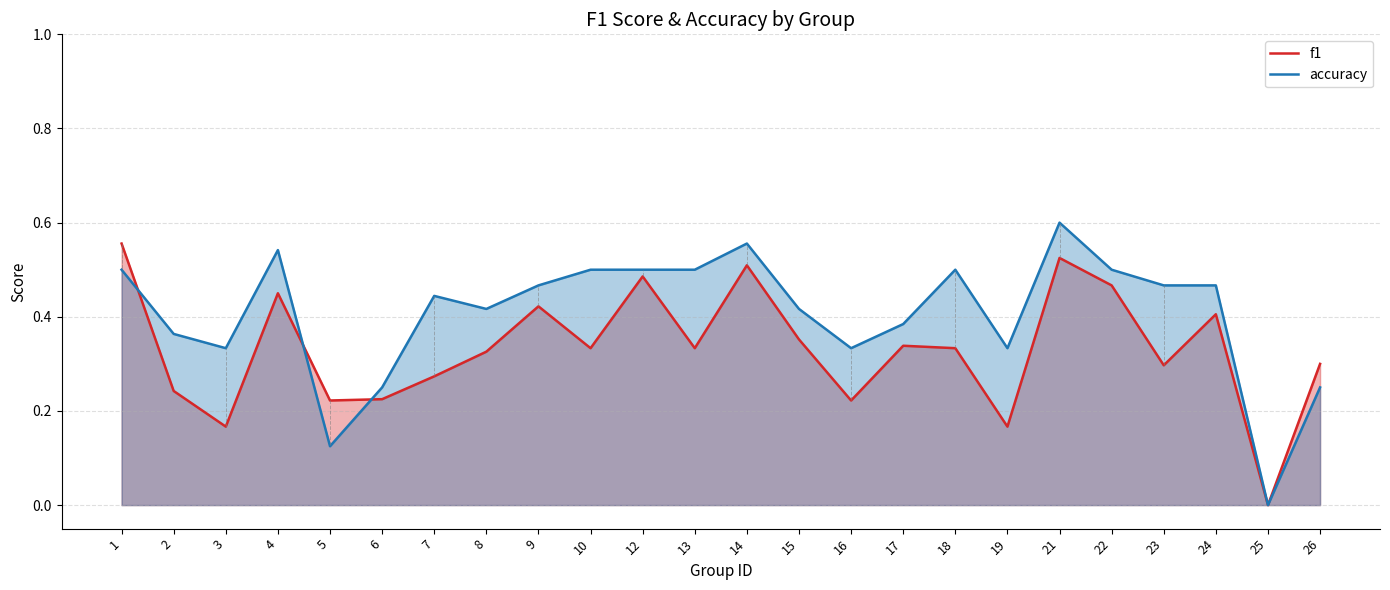

The f1 series shows 0.1 at 12. True or false?

False